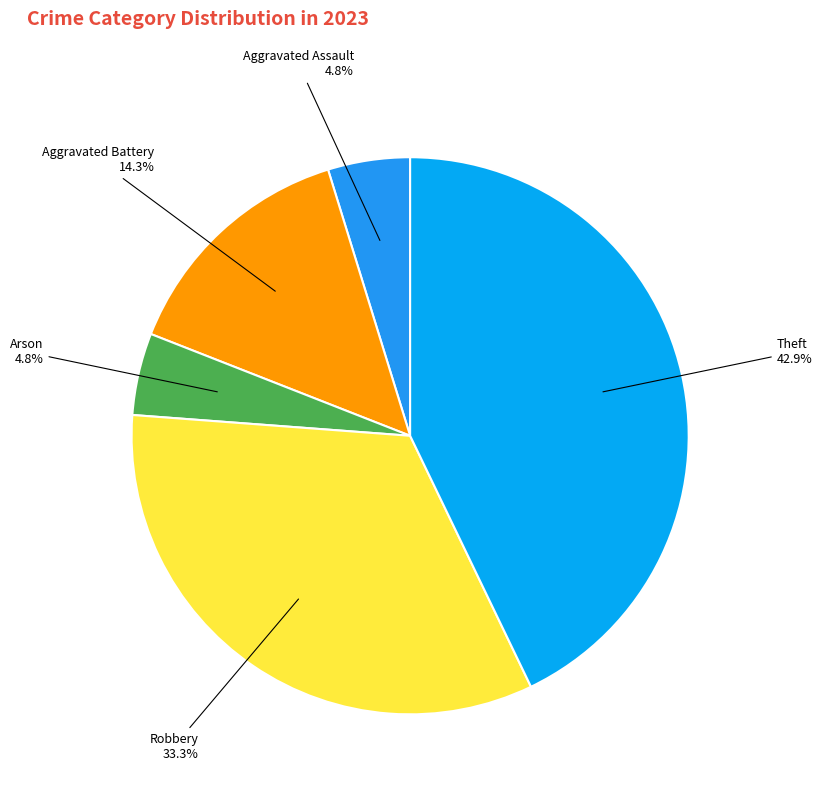

Count the number of slices in the pie.

5